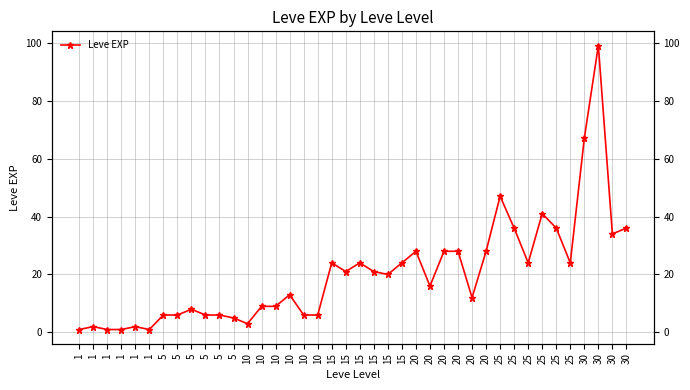

Is it true that the value at 15 is 14?

False